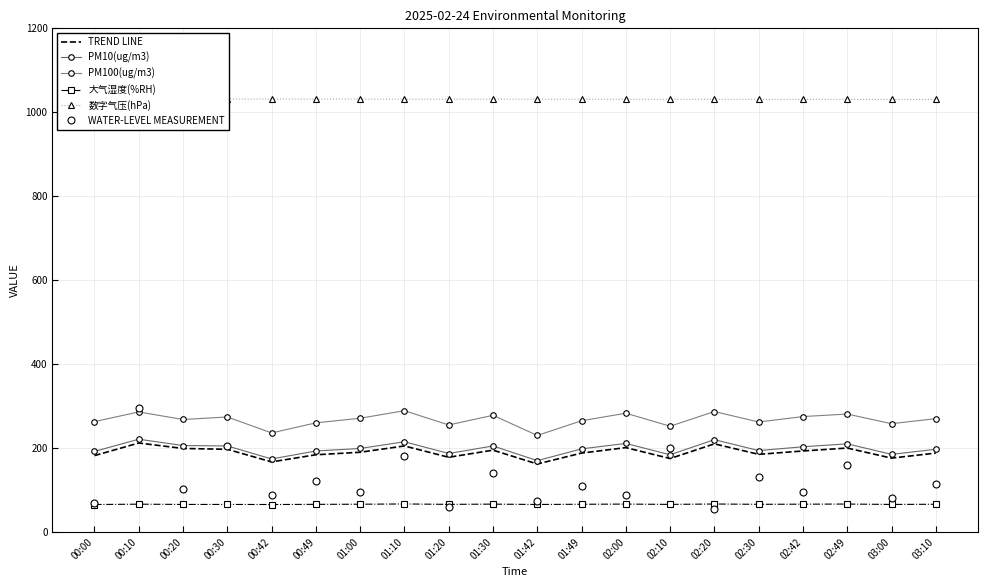

Between 00:20 and 02:30, which series saw the biggest shift?

WATER-LEVEL MEASUREMENT